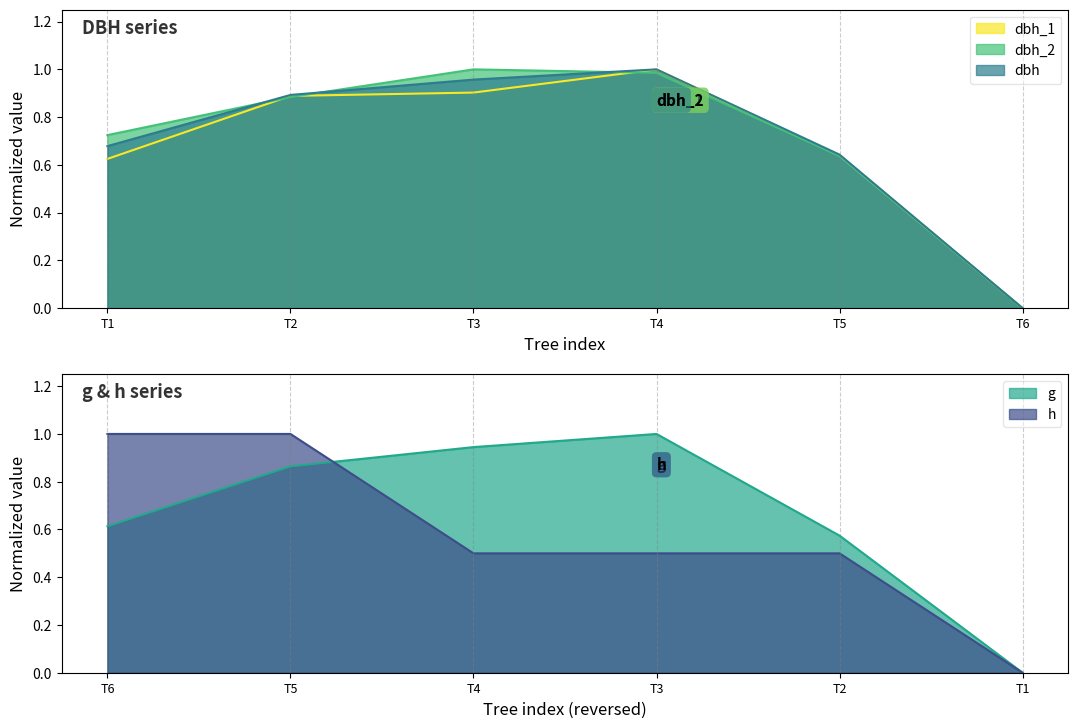

Reading left to right, extract all data points from this chart.

dbh_1: 0.6	0.9	0.9	1.0	0.6	0.0
dbh_2: 0.7	0.9	1.0	1.0	0.6	0.0
dbh: 0.7	0.9	1.0	1.0	0.6	0.0
g: 0.6	0.9	0.9	1.0	0.6	0.0
h: 1.0	1.0	0.5	0.5	0.5	0.0